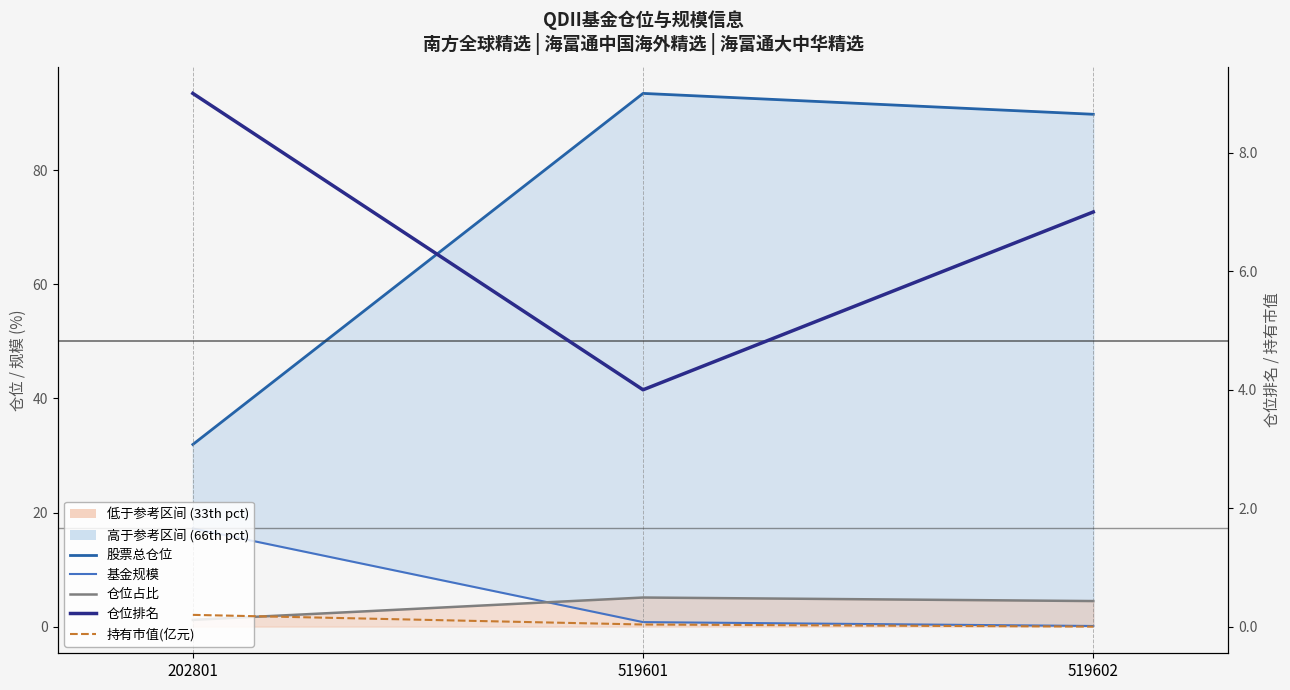

Which series changed the most between 519601 and 519602?

股票总仓位